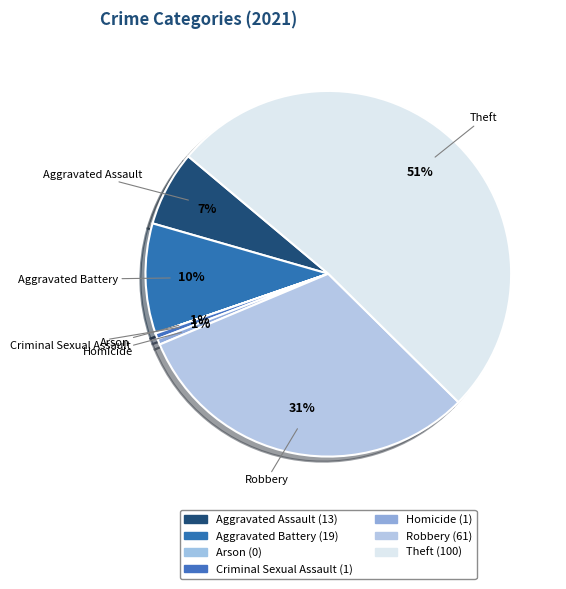

What percentage is the Criminal Sexual Assault slice, to the nearest percent?

1%